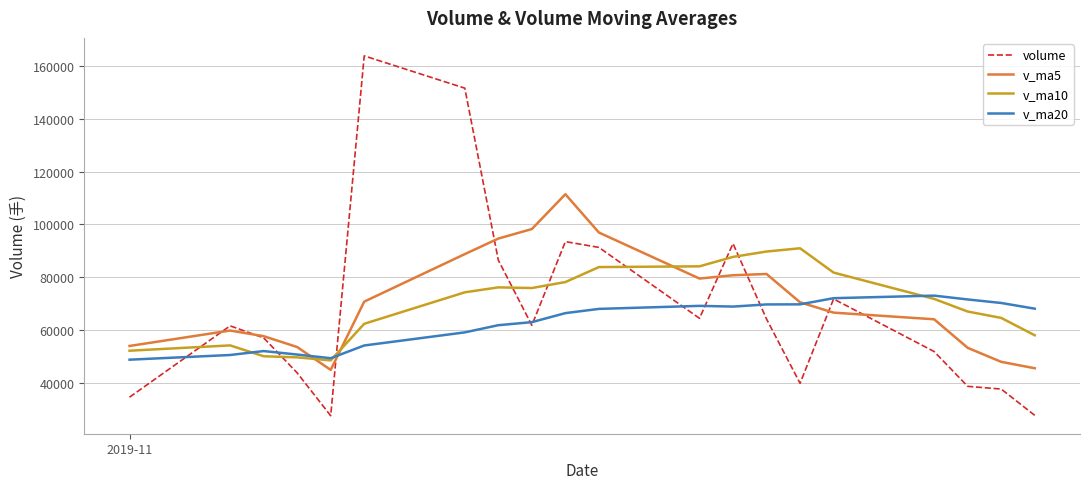

How many intersections are there between v_ma5 and v_ma10?

3